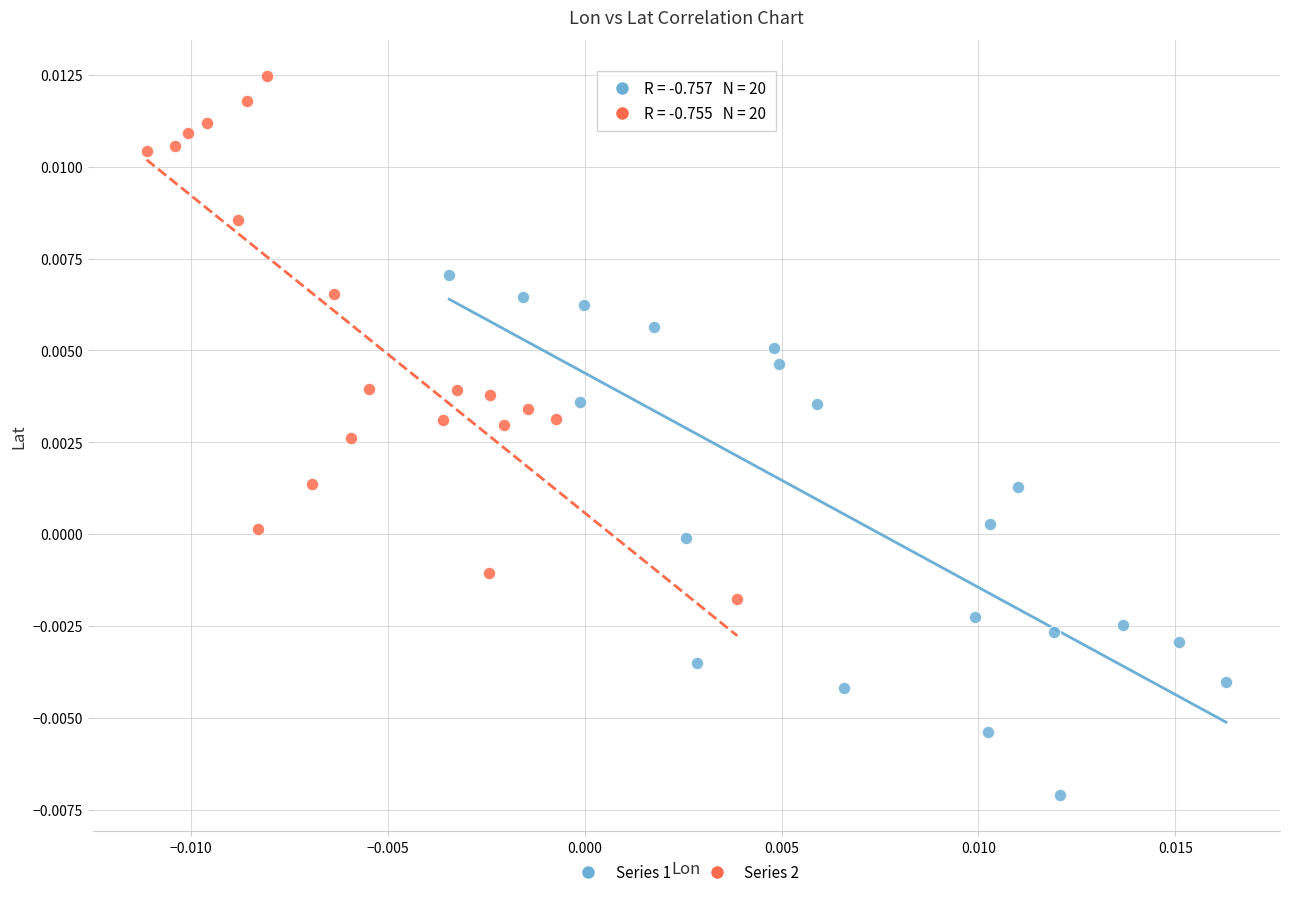

Which series contains the highest Y value?

Series 2